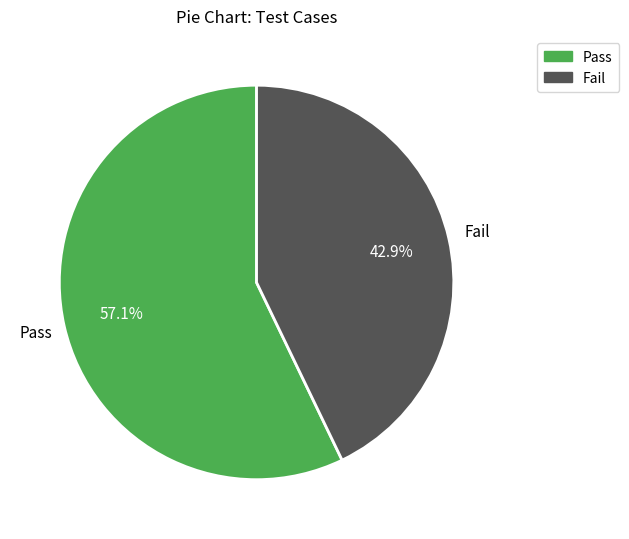

Is there a majority slice in this chart?

Yes